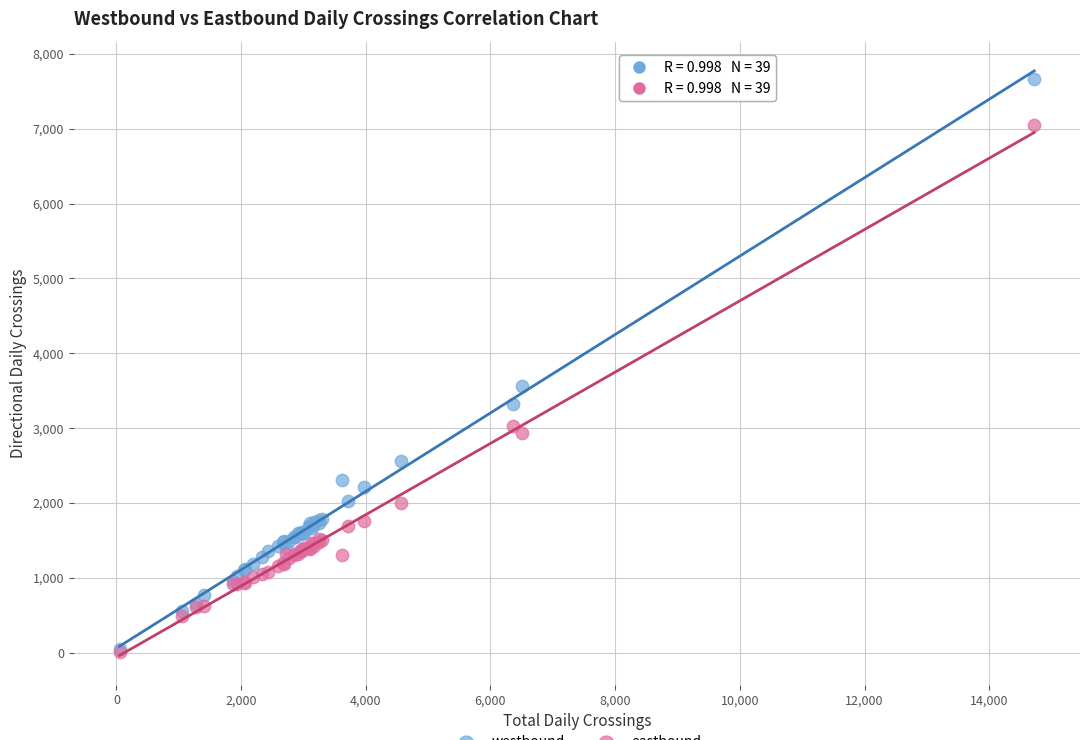

Across all series, what Y value is closest to 3837?

3557